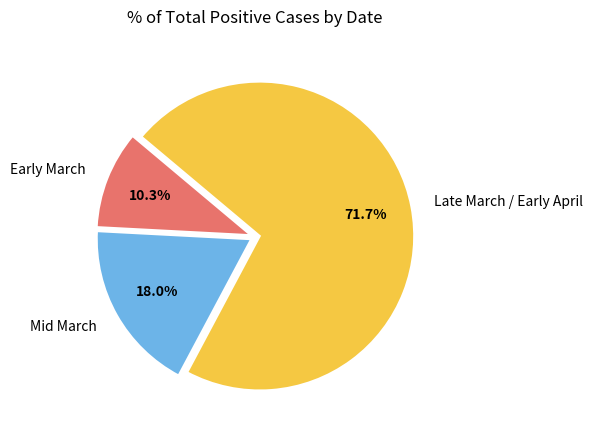

Which slice is the largest?

Late March / Early April